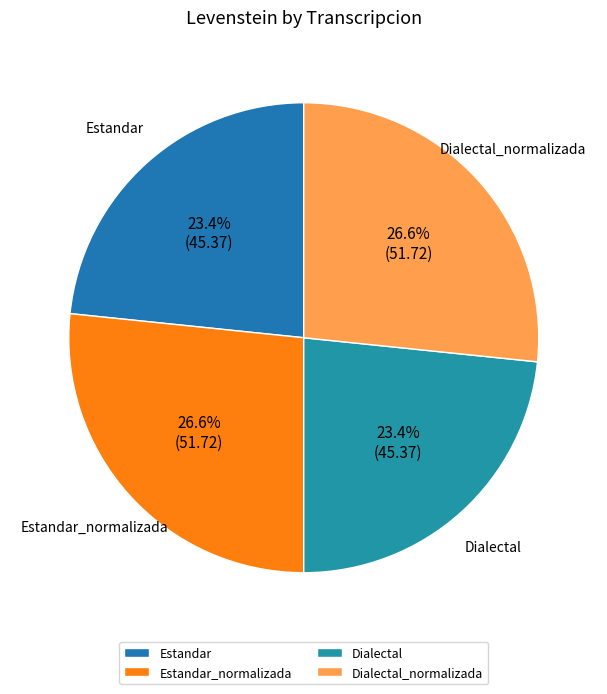

To the nearest percent, what is the difference between the largest and smallest slice percentages?

3%